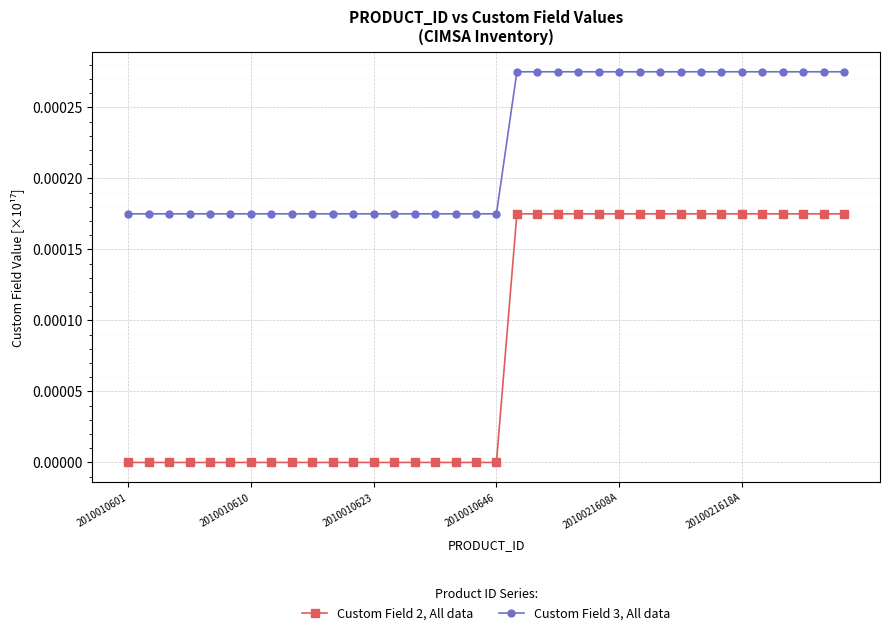

Which series has the largest total across all categories?

Custom Field 3, All data